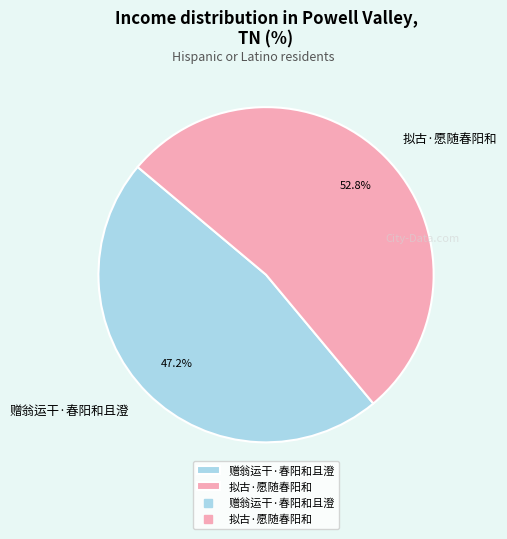

Which slice is the smallest?

赠翁运干·春阳和且澄